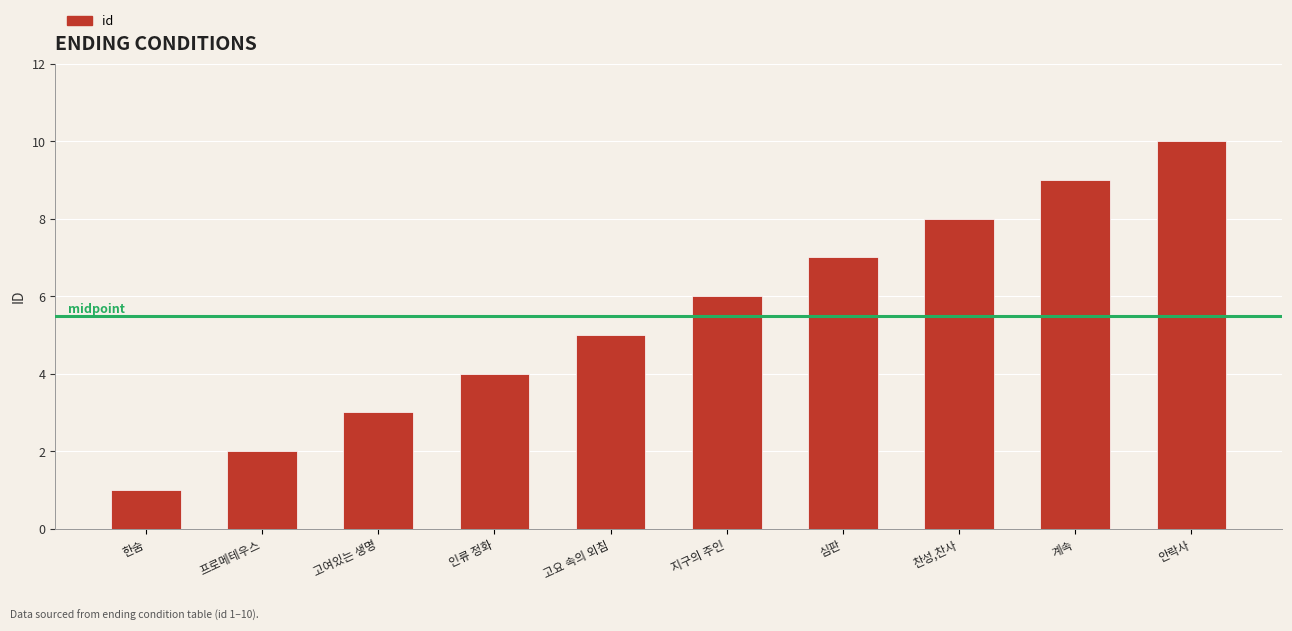

Is it true that the value at 찬성,찬사 is 11?

False